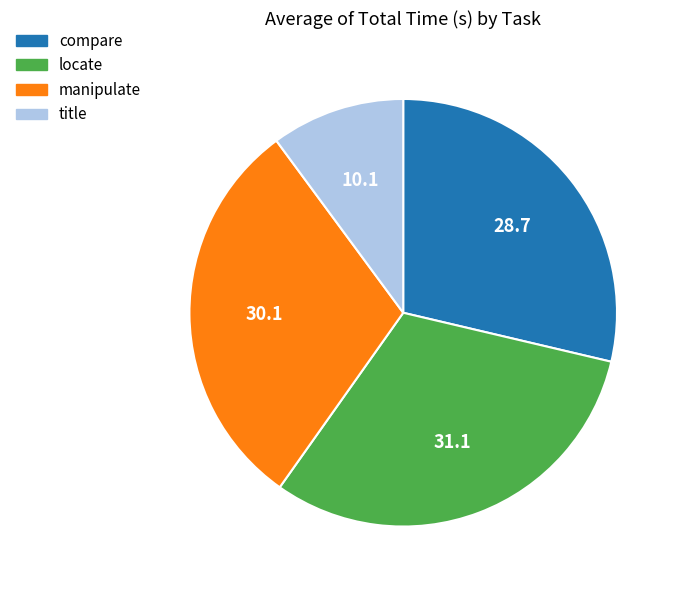

Which category has the smallest portion of the pie?

title